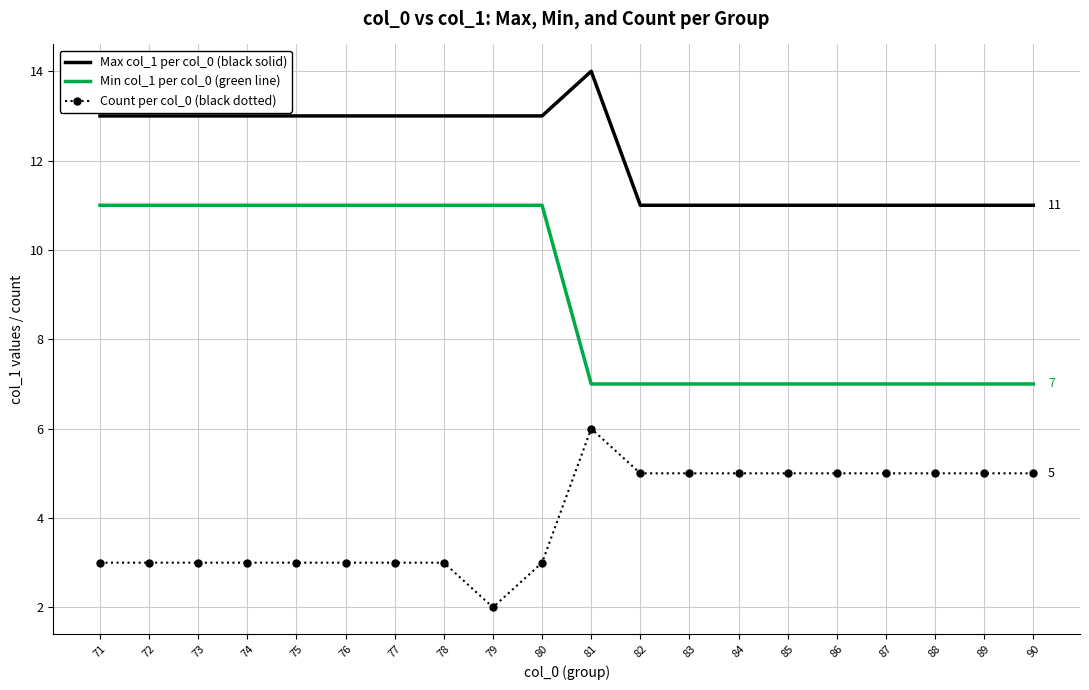

Is it true that Max col_1 per col_0 (black solid) equals 7 at 73?

False